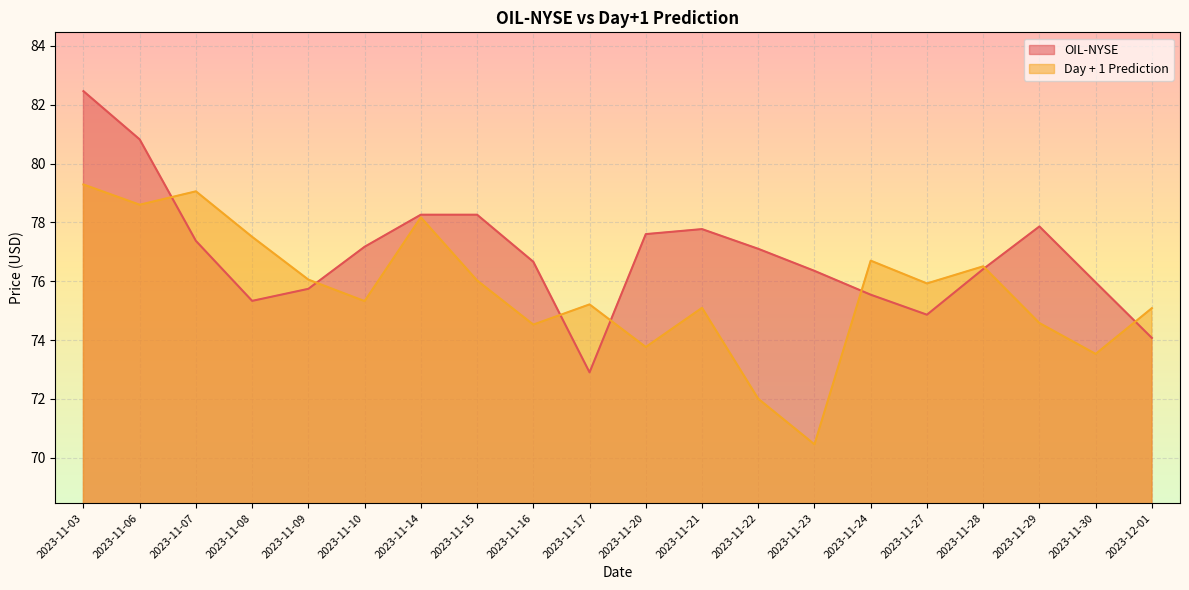

True or false: OIL-NYSE and Day + 1 Prediction cross at least once.

True